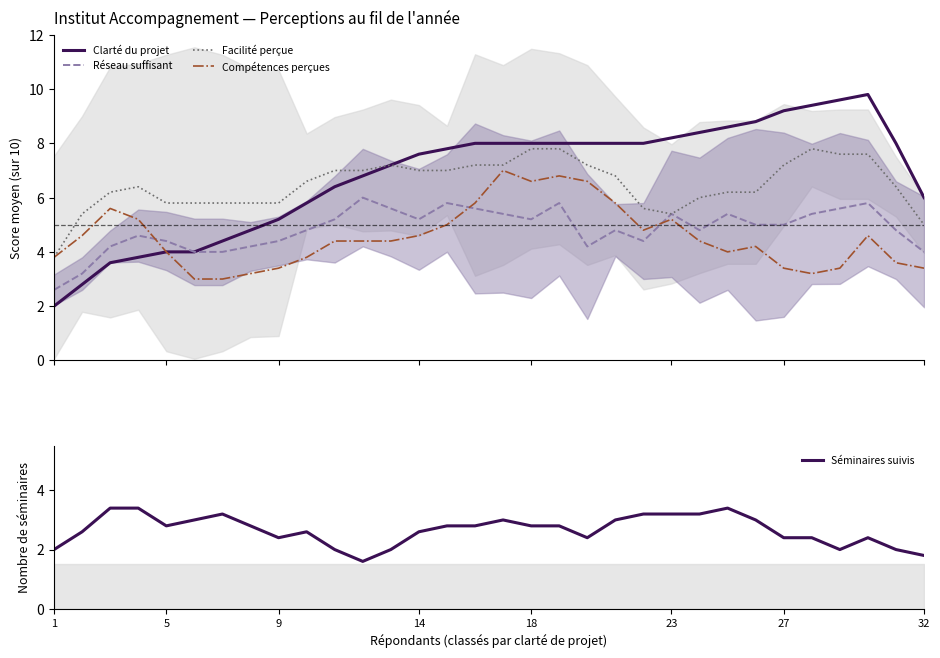

Which series has the largest total across all categories?

Clarté du projet